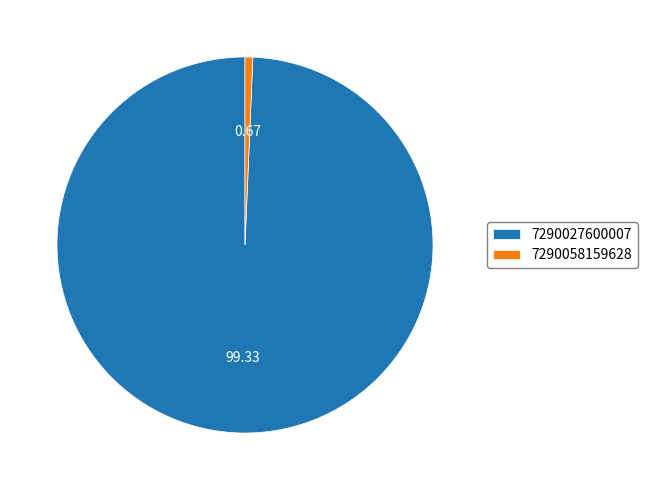

How many segments does this pie chart have?

2